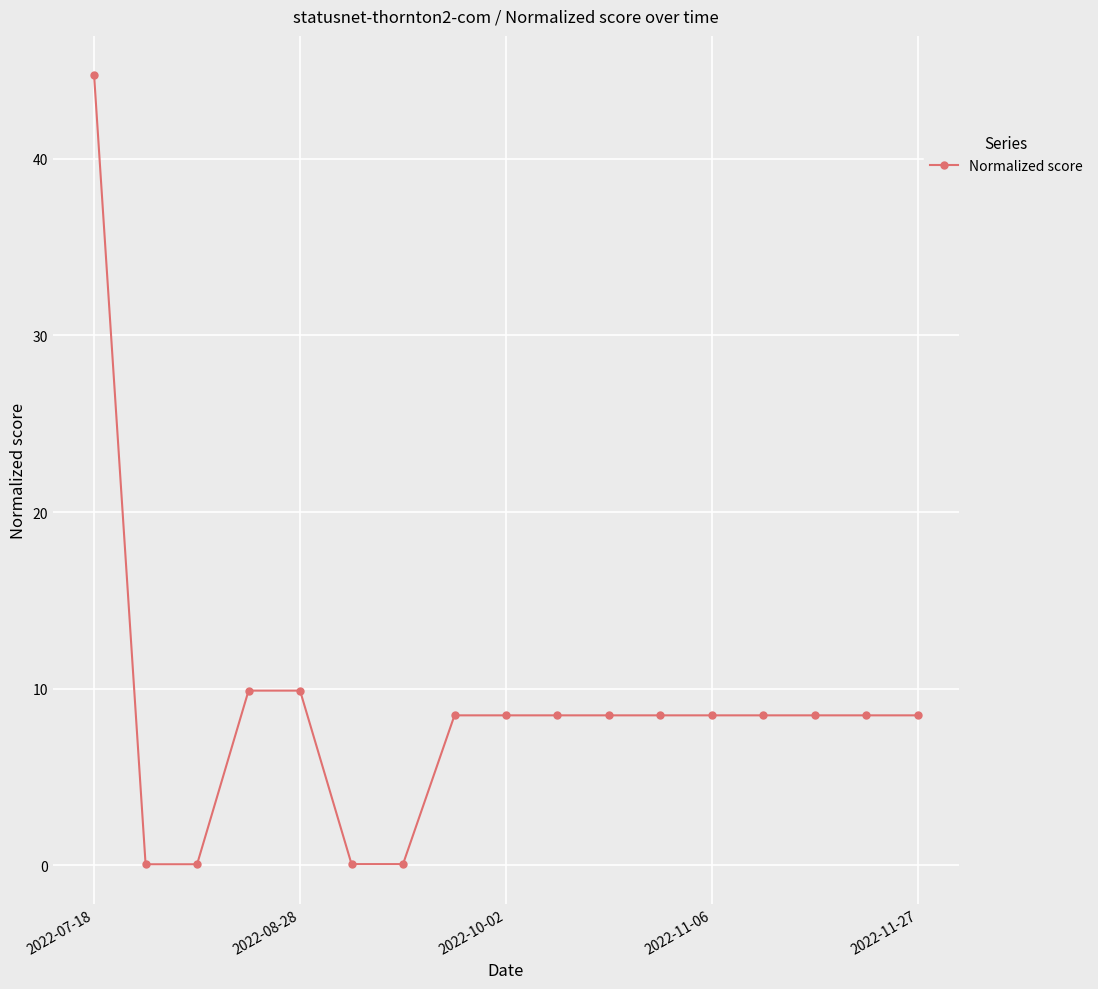

What is the greatest value displayed?

44.7